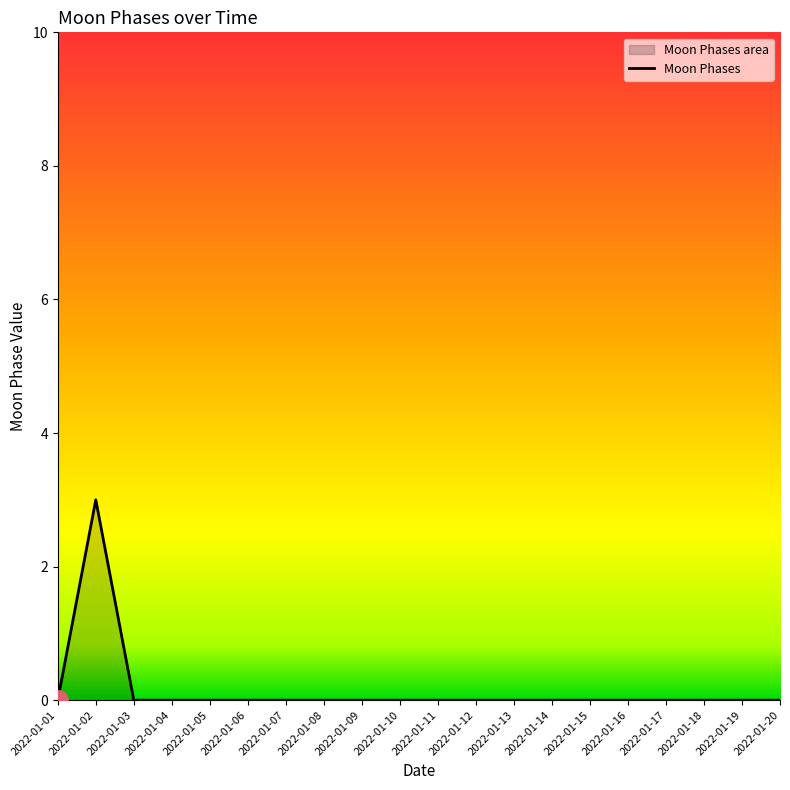

Count the number of categories in the chart.

20